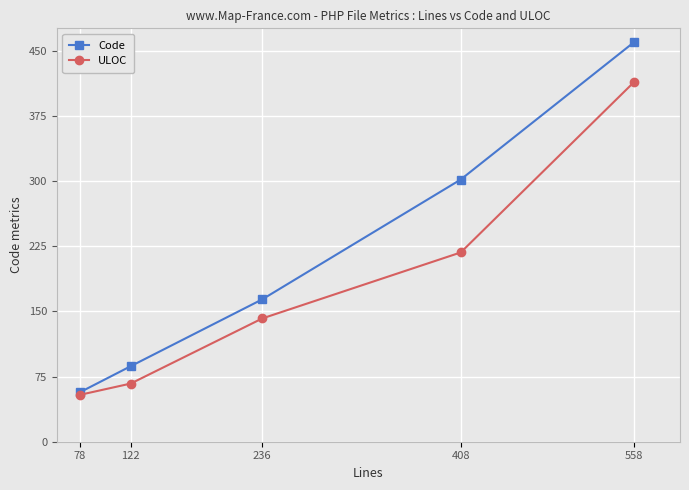

At how many categories does at least one series exceed 103?

3